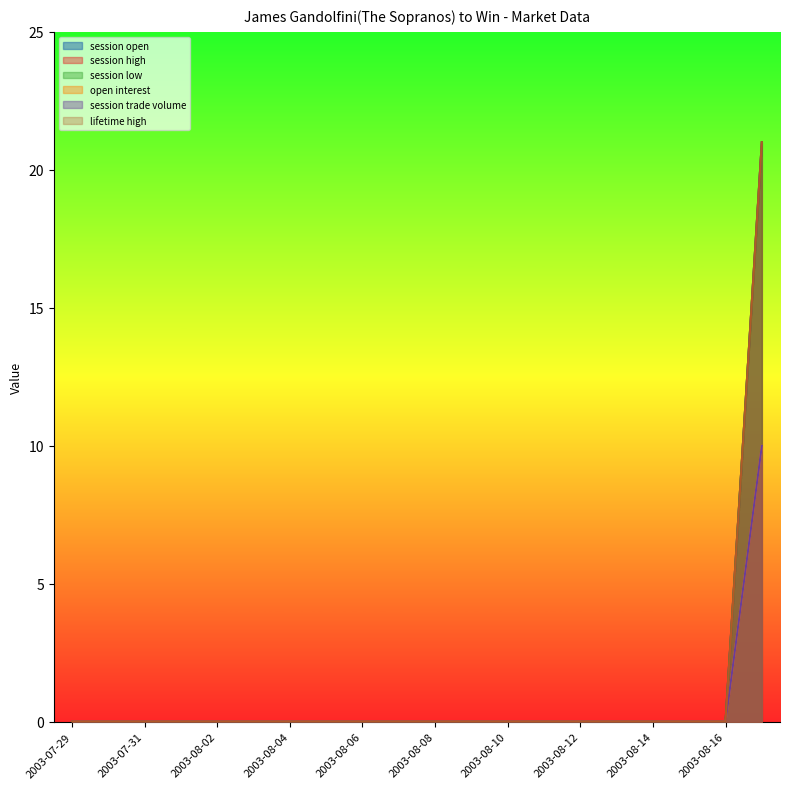

What is the label of the 2nd point from the right?

2003-08-16